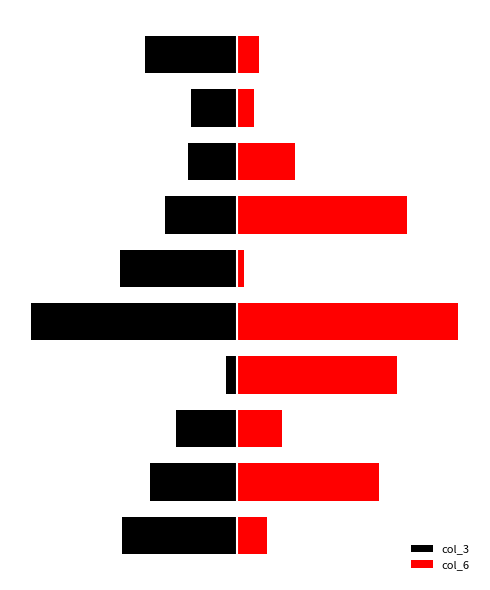

Which category has the highest value across all series?

4